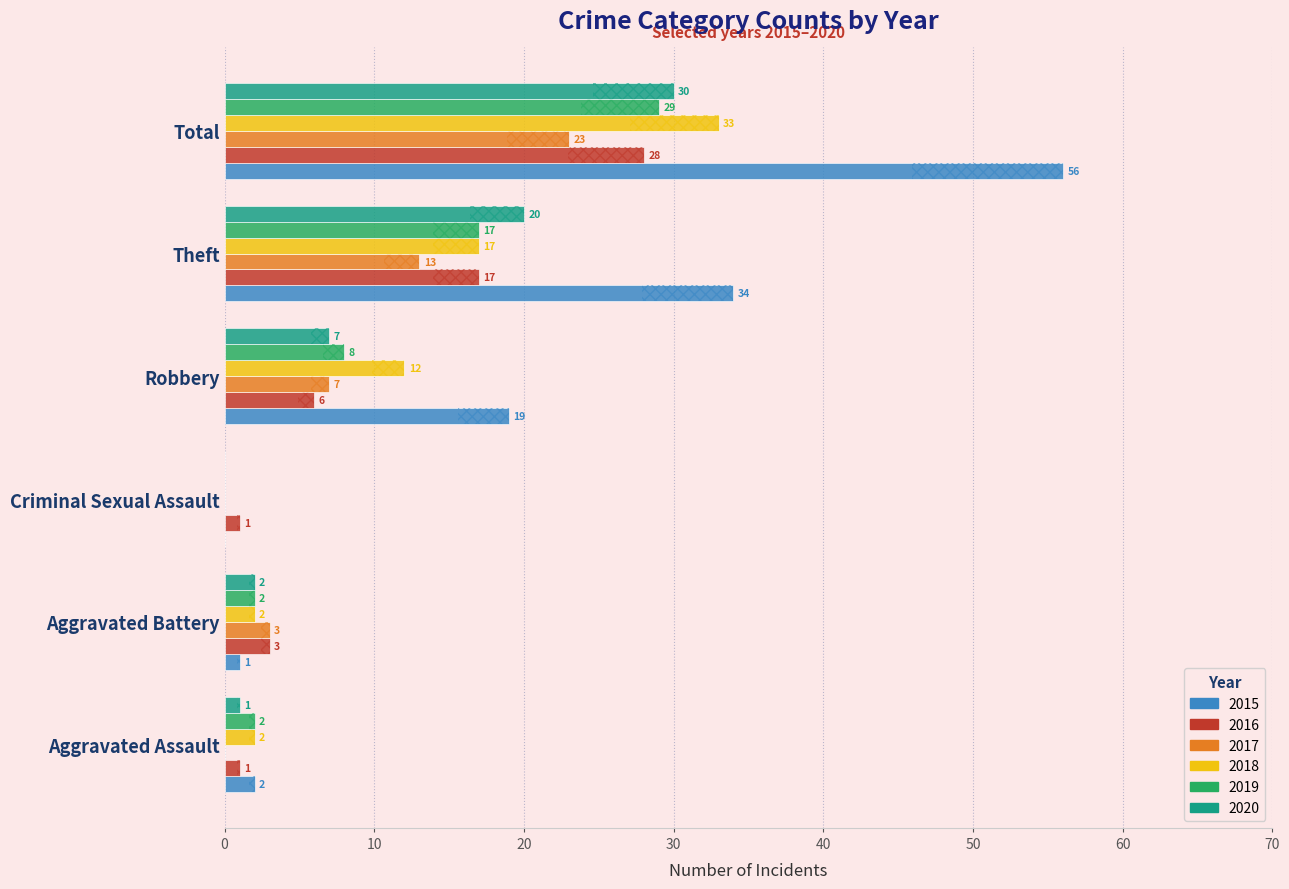

At which category is the sum across all series the highest?

Total